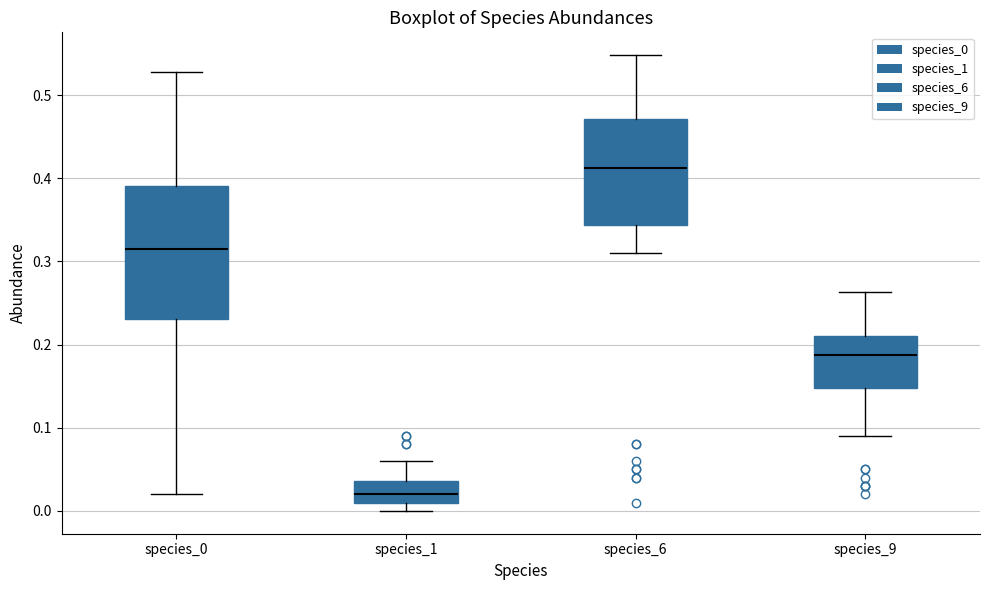

Reading left to right, read every box against the y-axis: the position of its median line, the range the box covers, and the ends of its whiskers. The values are not printed on the chart, so give them approximately, as read against the axis.

species_0: median 0.32, box 0.23 to 0.39, whiskers 0.02 to 0.53
species_1: median 0.02, box 0.01 to 0.04, whiskers 0.00 to 0.06
species_6: median 0.41, box 0.34 to 0.47, whiskers 0.31 to 0.55
species_9: median 0.19, box 0.15 to 0.21, whiskers 0.09 to 0.26